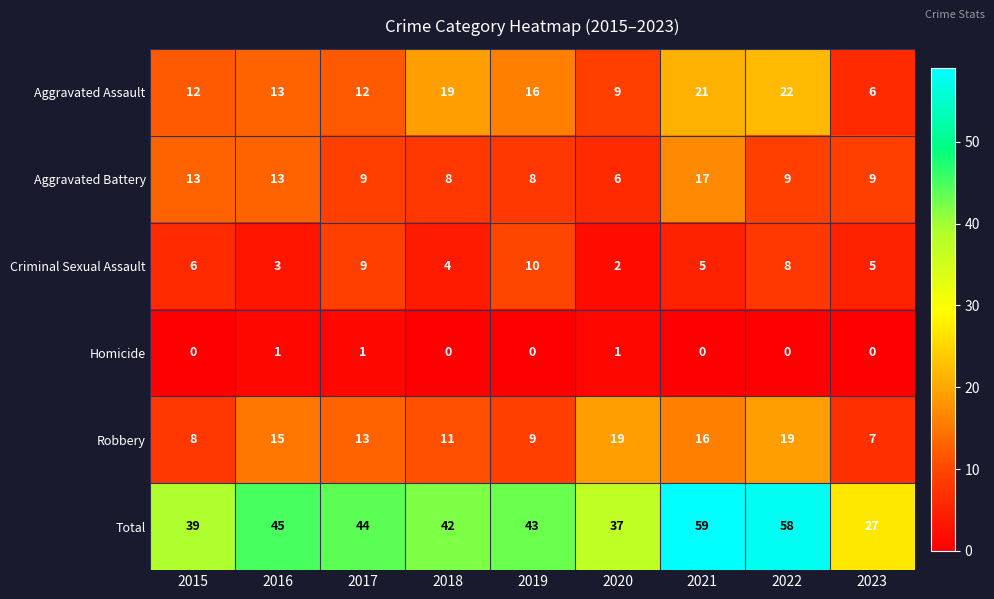

At 2020, list the series in order from smallest to largest.

Homicide, Criminal Sexual Assault, Aggravated Battery, Aggravated Assault, Robbery, Total